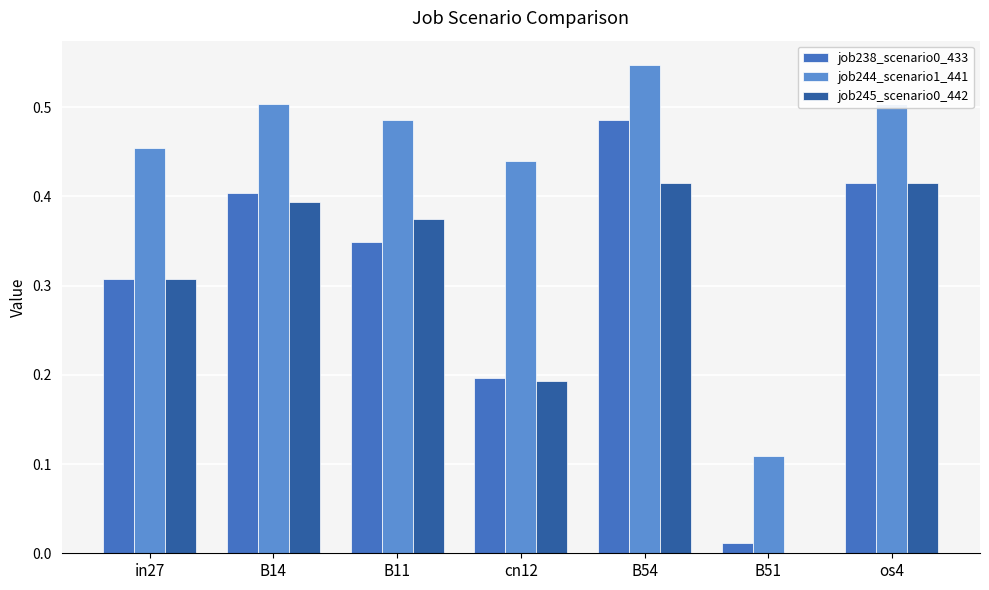

How many data points does each series have?

7